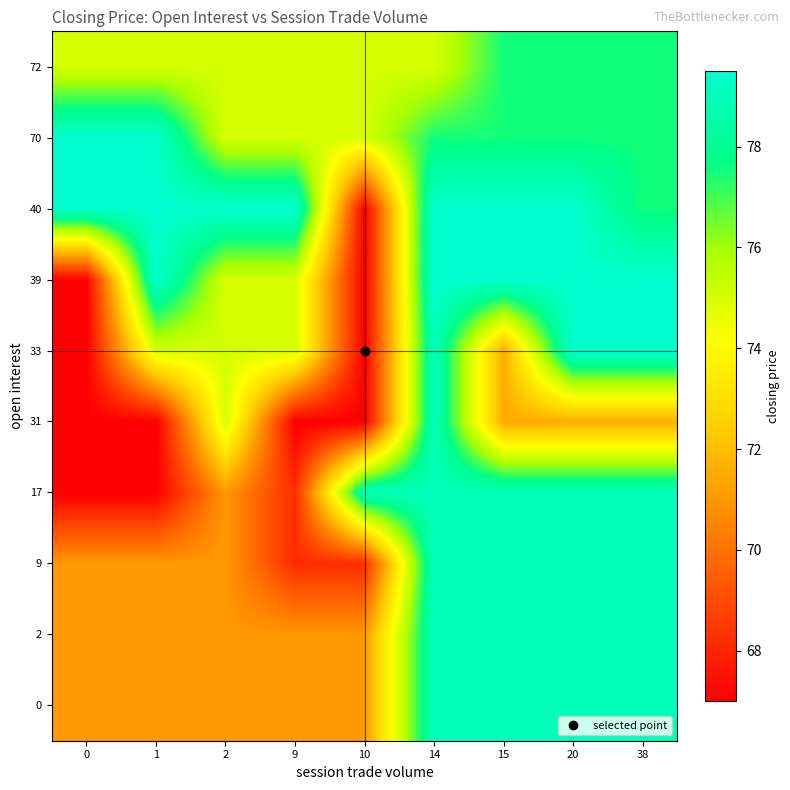

How many series are shown in this chart?

10